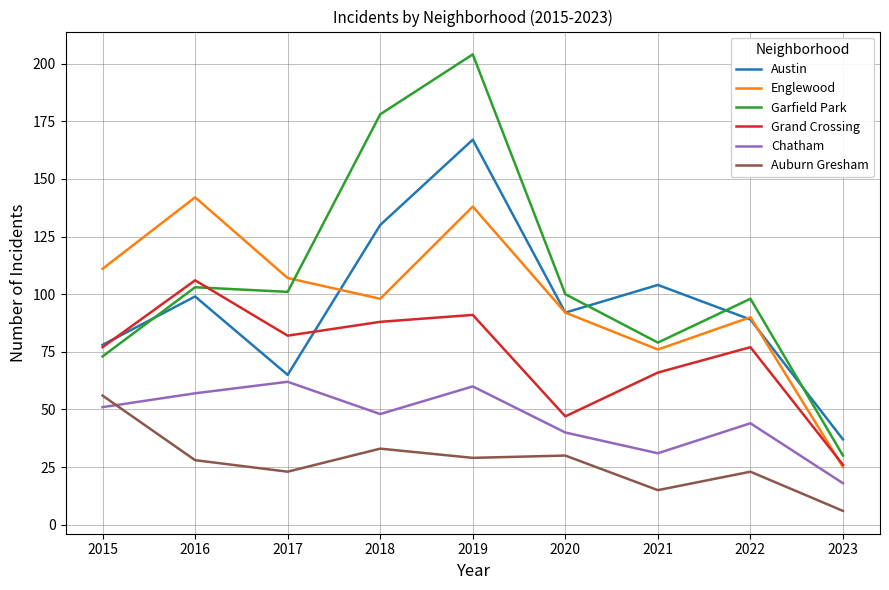

What is the greatest value displayed?

204